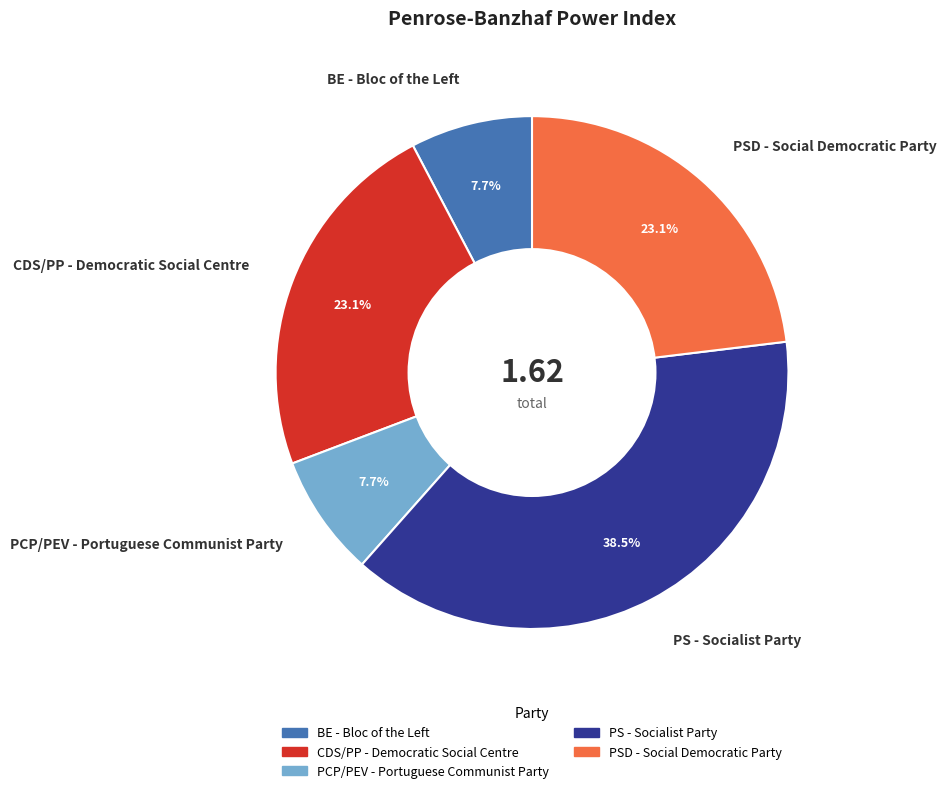

Is there any slice that represents more than half of the pie?

No